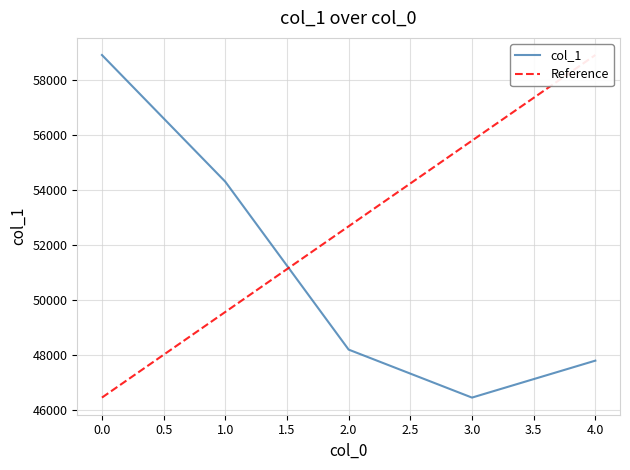

The value of col_1 at 2.0 is 48199. True or false?

True